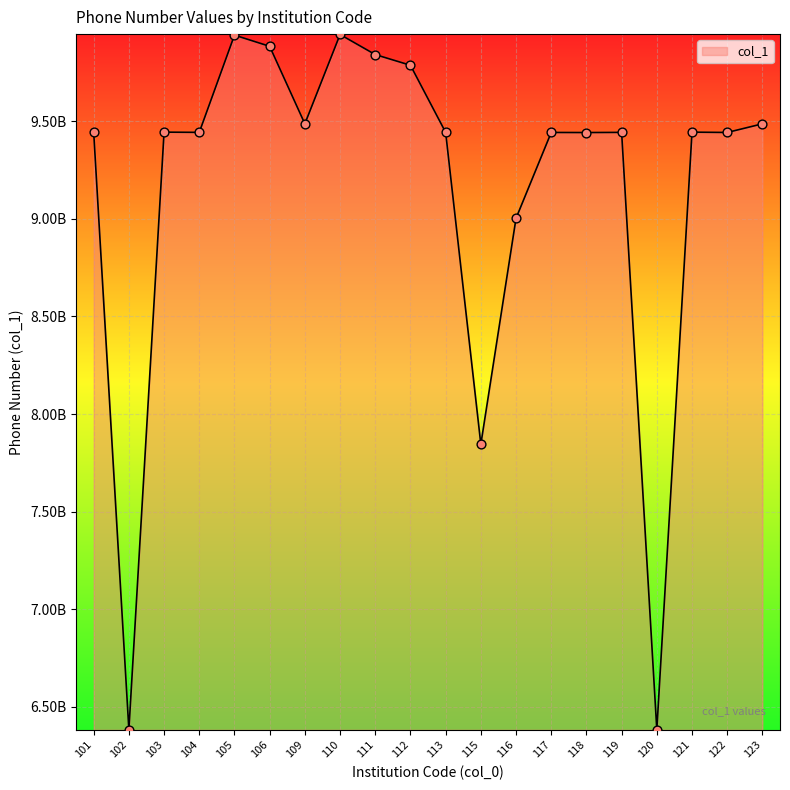

What is the ratio of the value at 111 to the value at 117?

1.0